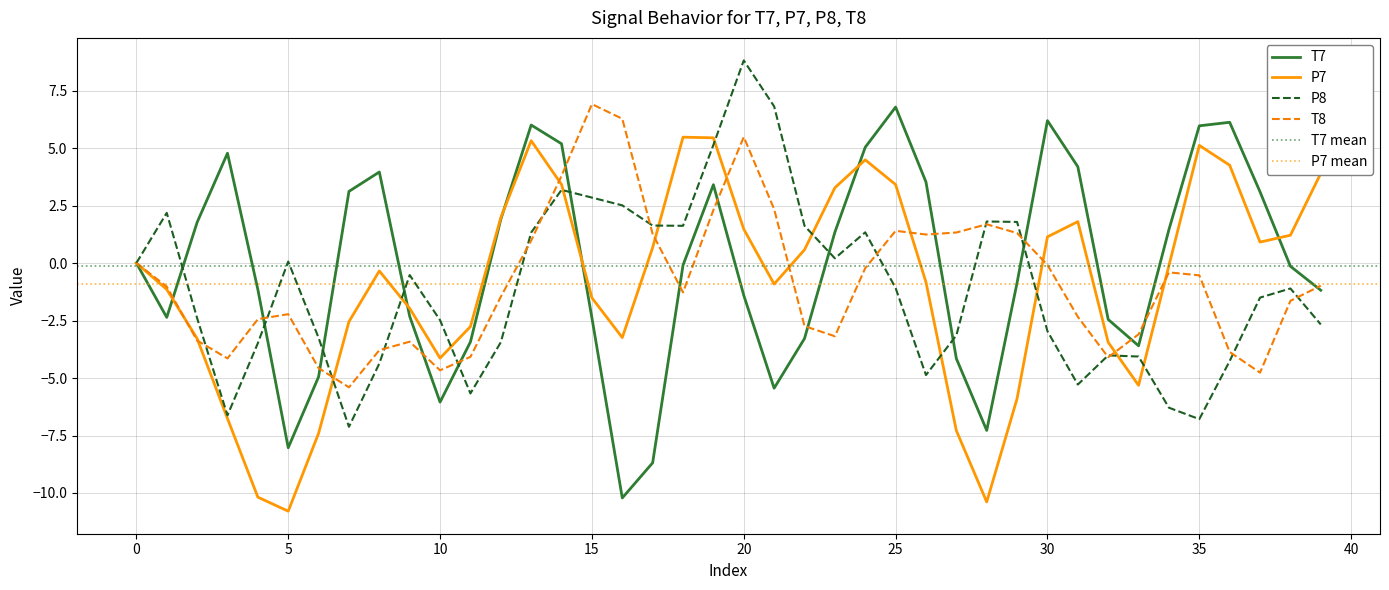

How many times do P7 and T8 cross each other?

11